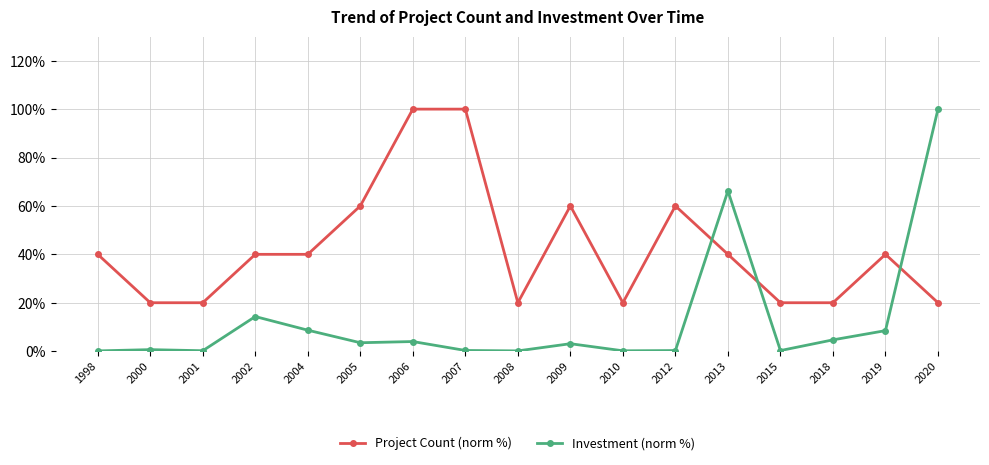

True or false: Investment (norm %) has more than 2 points higher than both neighbors.

True